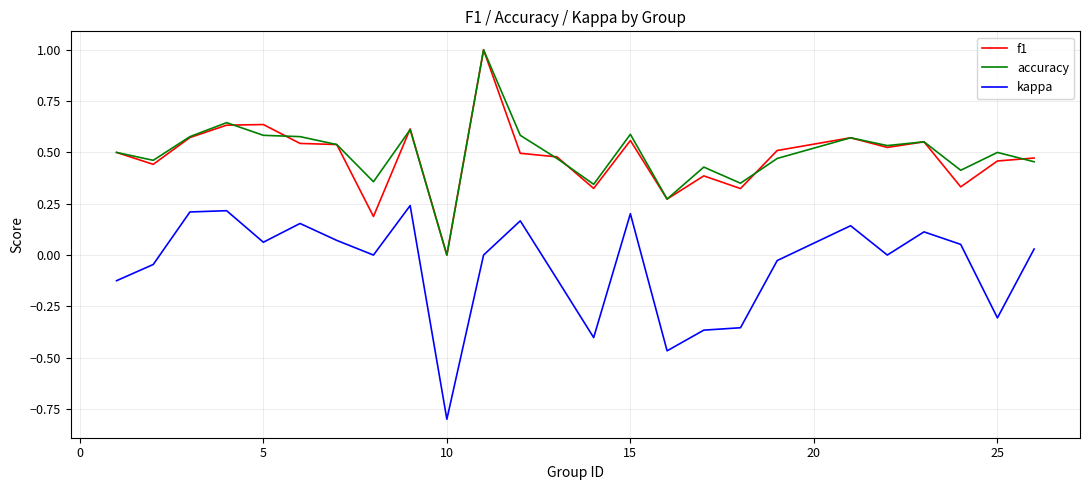

Which series has the widest spread of values?

kappa